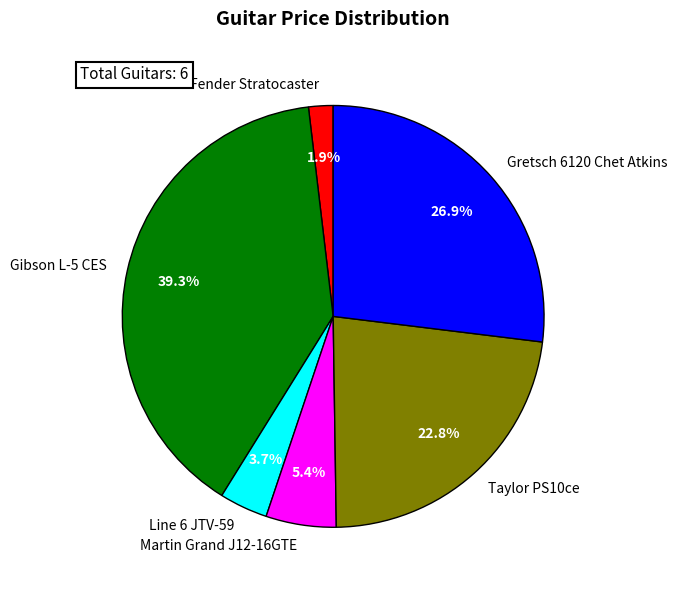

Rank the categories by value from highest to lowest.

Gibson L-5 CES, Gretsch 6120 Chet Atkins, Taylor PS10ce, Martin Grand J12-16GTE, Line 6 JTV-59, Fender Stratocaster